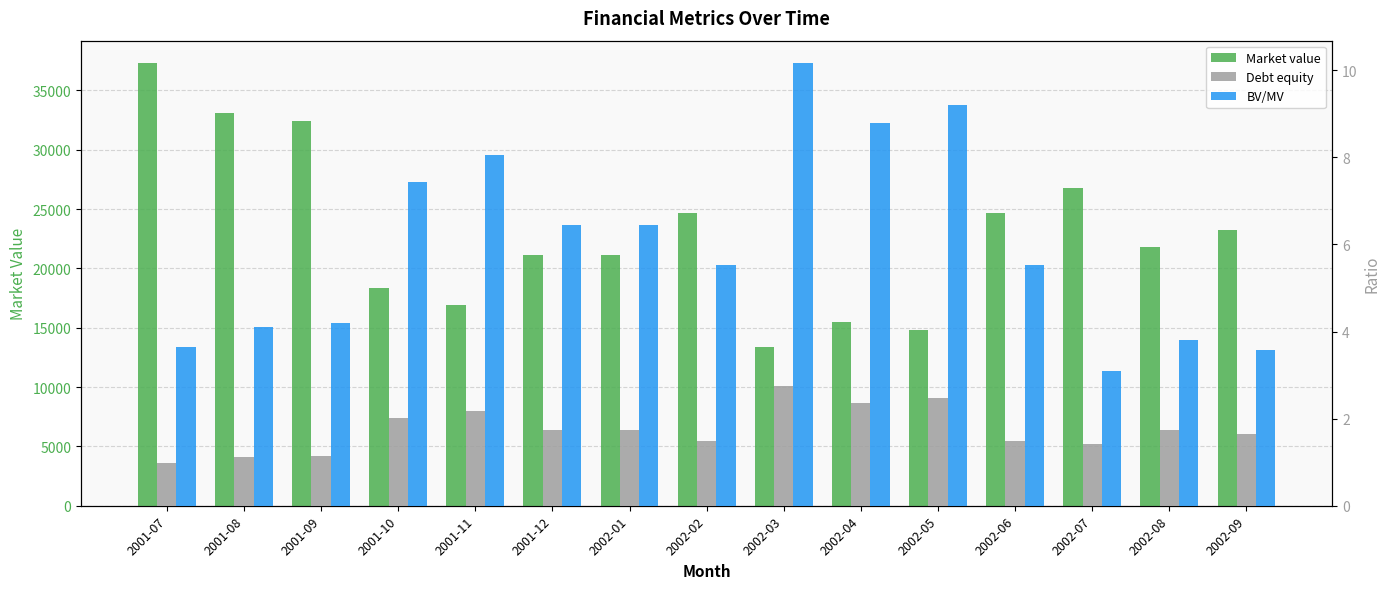

At 2002-08, list the series in order from largest to smallest.

Market value, BV/MV, Debt equity